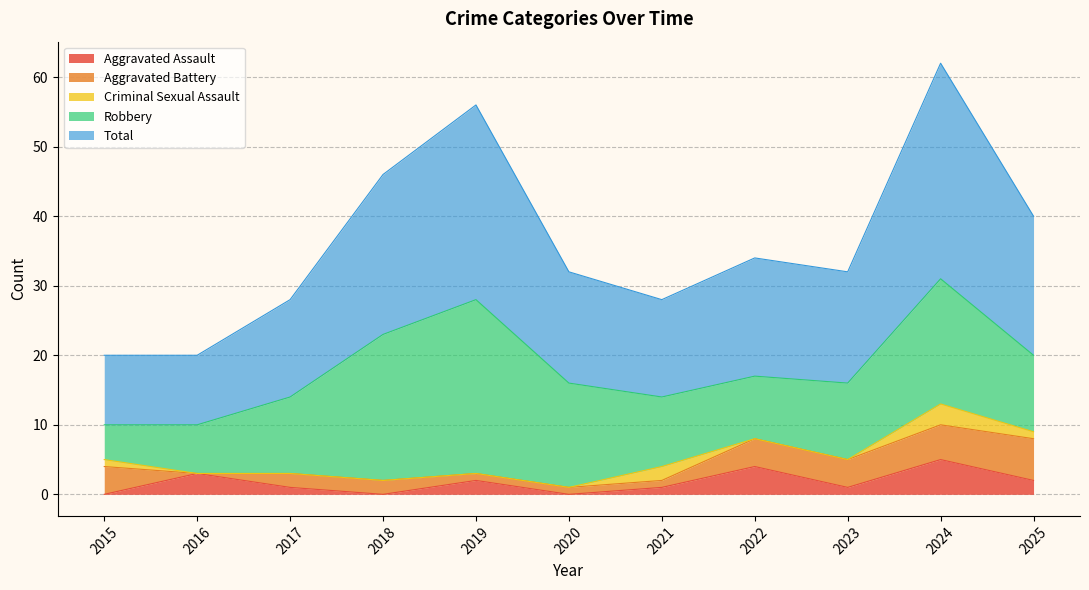

List the series in order of their peak value, lowest first.

Criminal Sexual Assault, Aggravated Assault, Aggravated Battery, Robbery, Total